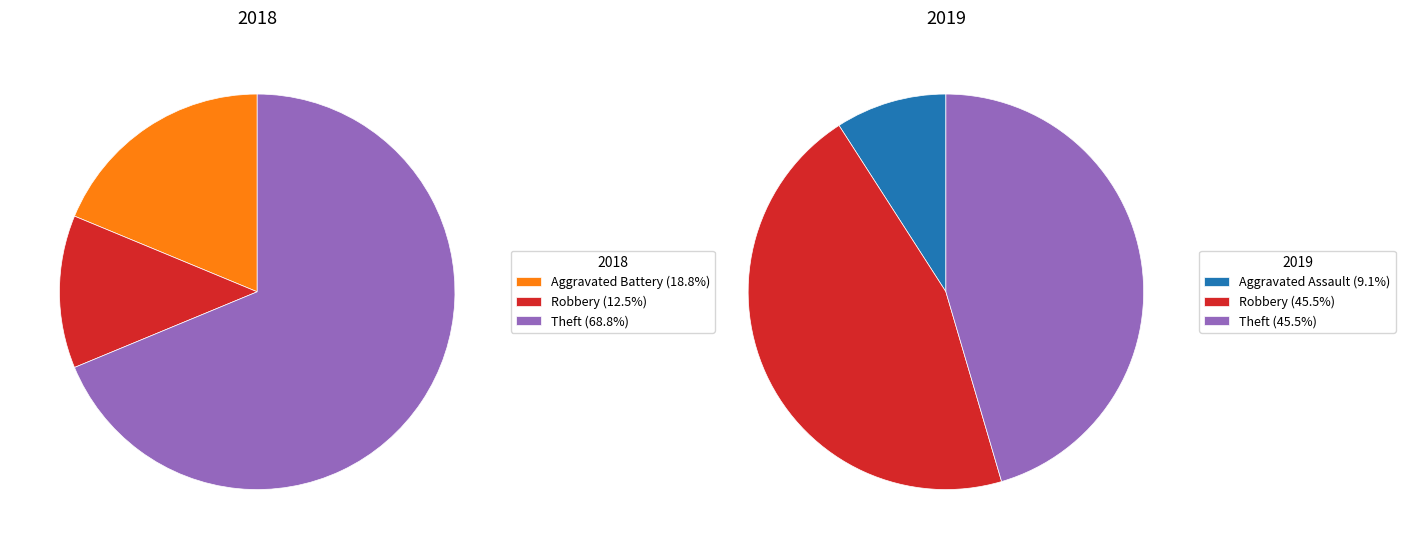

True or false: 2 accounts for 1% of the total.

False